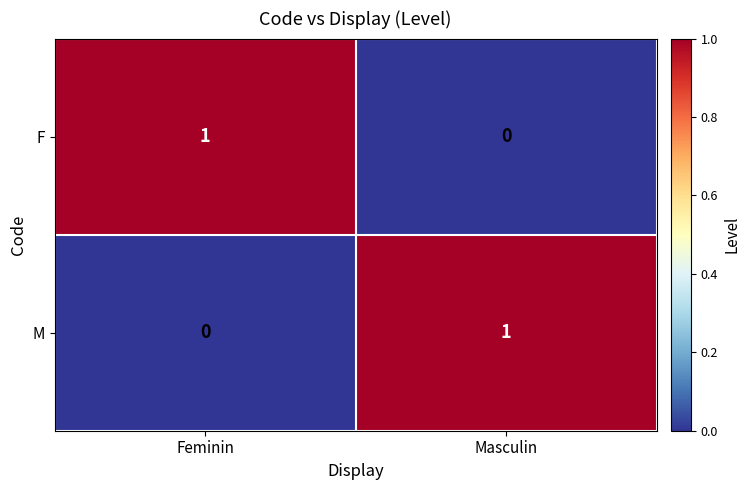

The value of F at Masculin is 0. True or false?

True